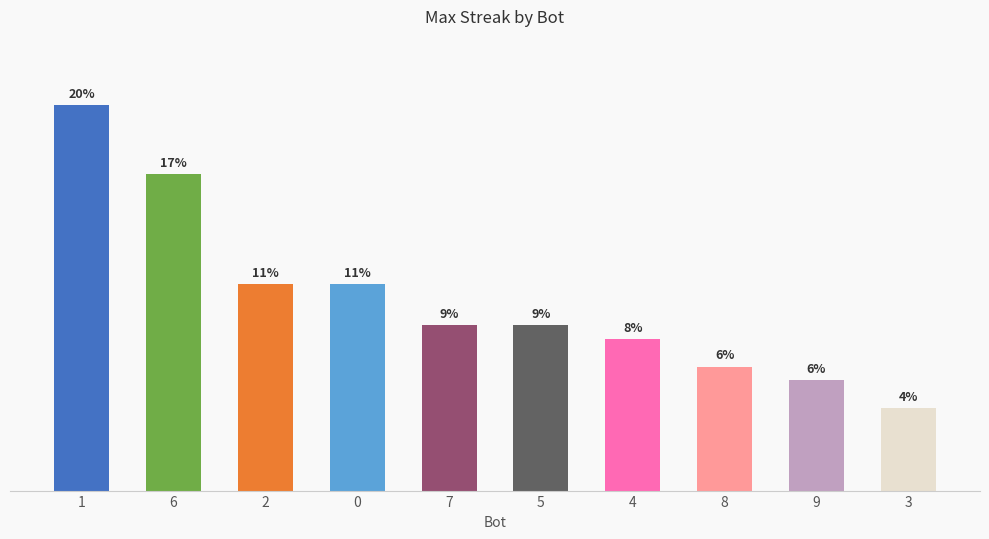

List the labels in order of value, largest first.

1, 6, 2, 0, 7, 5, 4, 8, 9, 3